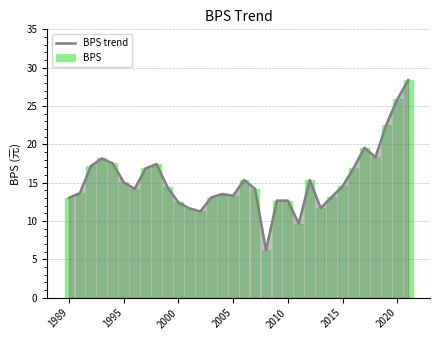

What is the difference between the maximum and minimum values in the BPS series?

22.2